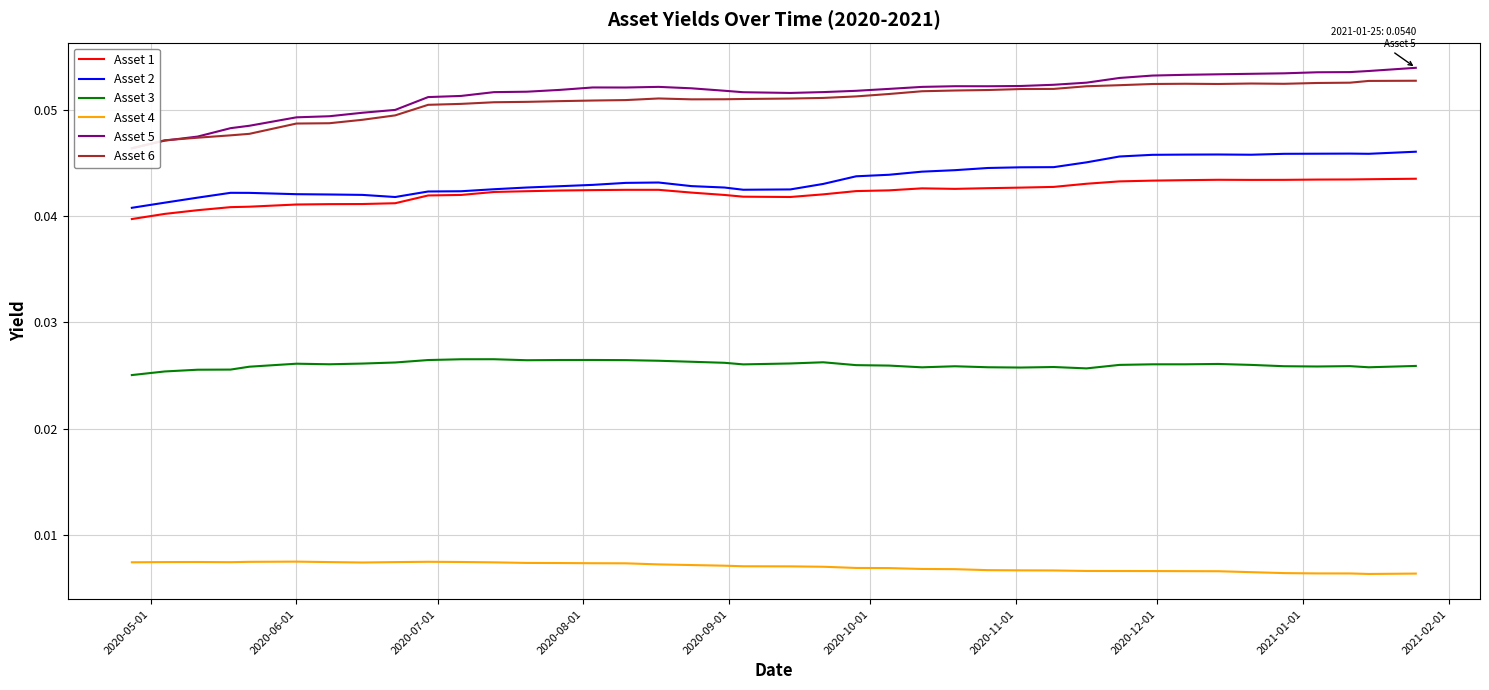

Reading right to left, transcribe all the data shown in this chart.

Asset 1: 0.0	0.0	0.0	0.0	0.0	0.0	0.0	0.0	0.0	0.0	0.0	0.0	0.0	0.0	0.0	0.0	0.0	0.0	0.0	0.0	0.0	0.0	0.0	0.0	0.0	0.0	0.0	0.0	0.0	0.0	0.0	0.0	0.0	0.0	0.0	0.0	0.0	0.0	0.0	0.0
Asset 2: 0.0	0.0	0.0	0.0	0.0	0.0	0.0	0.0	0.0	0.0	0.0	0.0	0.0	0.0	0.0	0.0	0.0	0.0	0.0	0.0	0.0	0.0	0.0	0.0	0.0	0.0	0.0	0.0	0.0	0.0	0.0	0.0	0.0	0.0	0.0	0.0	0.0	0.0	0.0	0.0
Asset 3: 0.0	0.0	0.0	0.0	0.0	0.0	0.0	0.0	0.0	0.0	0.0	0.0	0.0	0.0	0.0	0.0	0.0	0.0	0.0	0.0	0.0	0.0	0.0	0.0	0.0	0.0	0.0	0.0	0.0	0.0	0.0	0.0	0.0	0.0	0.0	0.0	0.0	0.0	0.0	0.0
Asset 4: 0.0	0.0	0.0	0.0	0.0	0.0	0.0	0.0	0.0	0.0	0.0	0.0	0.0	0.0	0.0	0.0	0.0	0.0	0.0	0.0	0.0	0.0	0.0	0.0	0.0	0.0	0.0	0.0	0.0	0.0	0.0	0.0	0.0	0.0	0.0	0.0	0.0	0.0	0.0	0.0
Asset 5: 0.1	0.1	0.1	0.1	0.1	0.1	0.1	0.1	0.1	0.1	0.1	0.1	0.1	0.1	0.1	0.1	0.1	0.1	0.1	0.1	0.1	0.1	0.1	0.1	0.1	0.1	0.1	0.1	0.1	0.1	0.1	0.1	0.0	0.0	0.0	0.0	0.0	0.0	0.0	0.0
Asset 6: 0.1	0.1	0.1	0.1	0.1	0.1	0.1	0.1	0.1	0.1	0.1	0.1	0.1	0.1	0.1	0.1	0.1	0.1	0.1	0.1	0.1	0.1	0.1	0.1	0.1	0.1	0.1	0.1	0.1	0.1	0.1	0.0	0.0	0.0	0.0	0.0	0.0	0.0	0.0	0.0